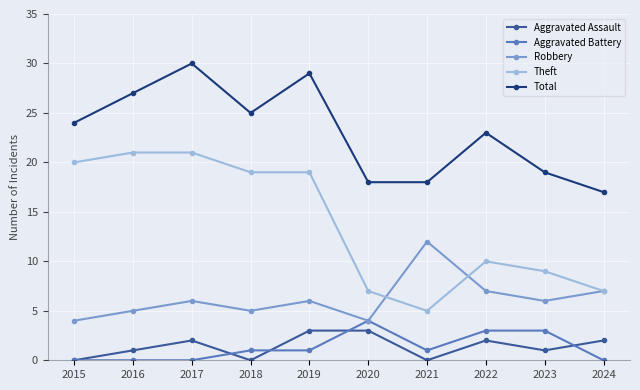

Which series has the largest total across all categories?

Total